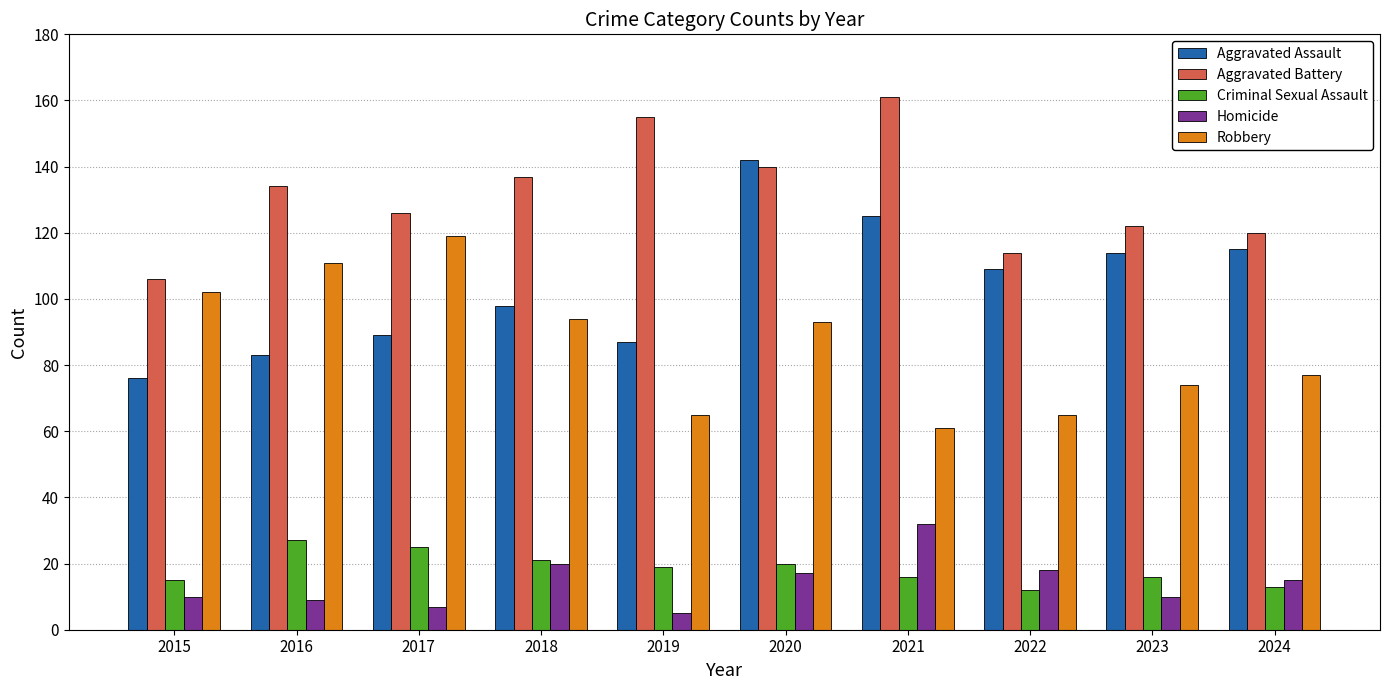

How many series are shown in this chart?

5